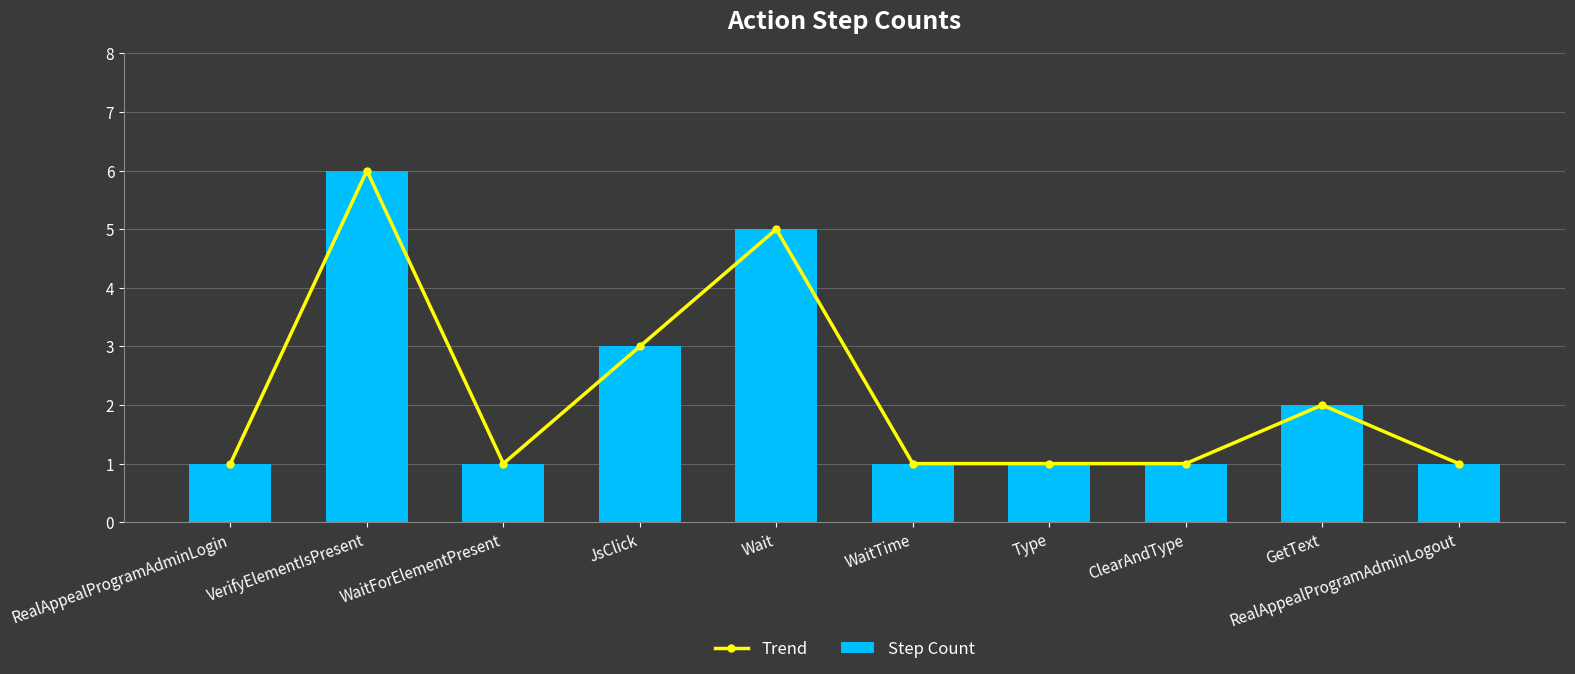

What position from the left is JsClick?

4